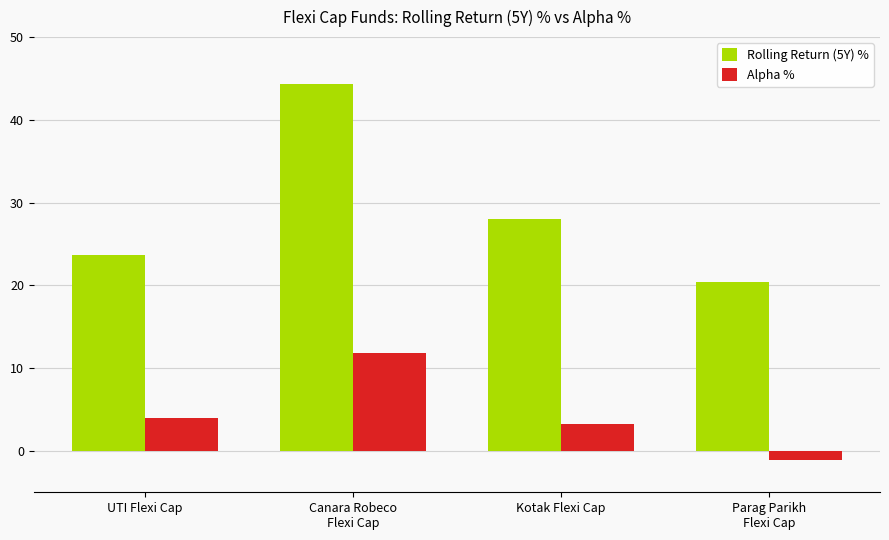

What is the label of the 2nd bar from the left?

Canara Robeco
Flexi Cap